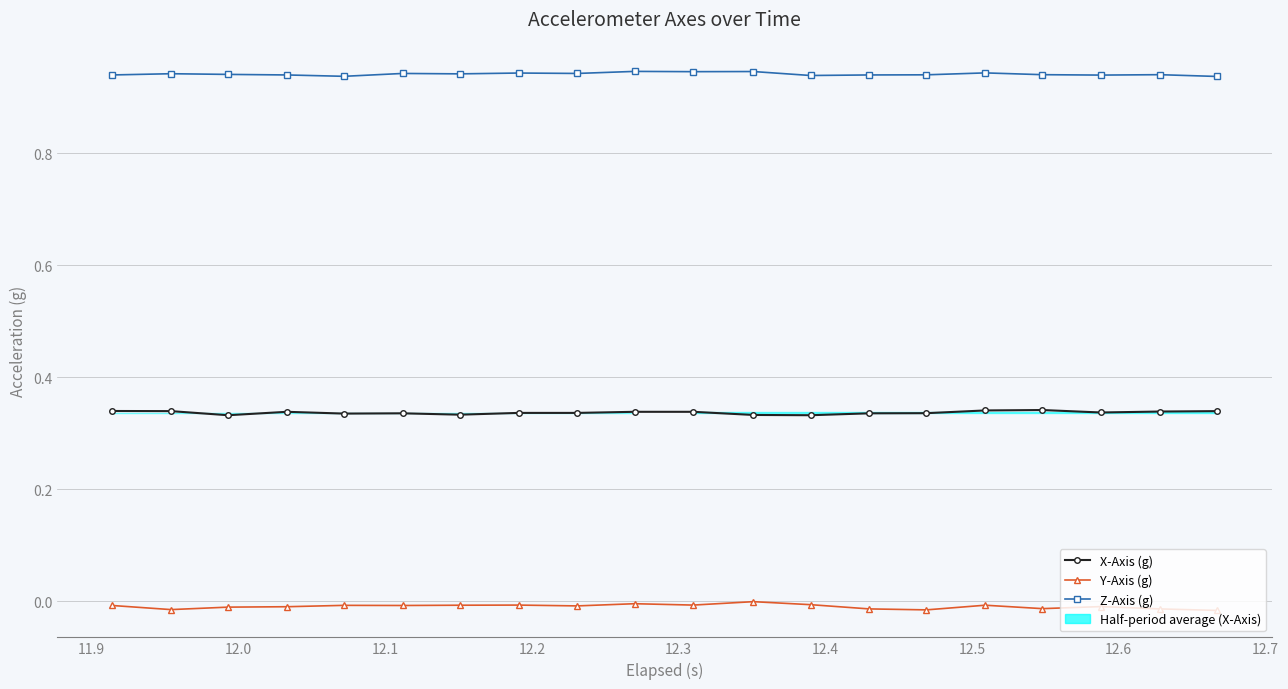

True or false: Z-Axis (g) has a value of 1.5 at 18.

False